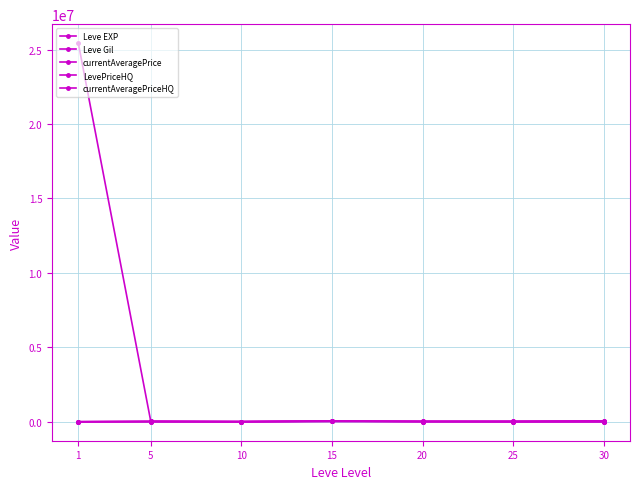

Does the chart have visible grid lines?

Yes